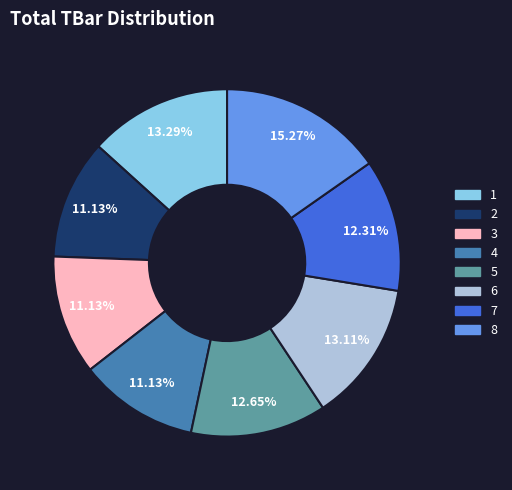

To the nearest percent, what percentage of the pie is 2?

11%